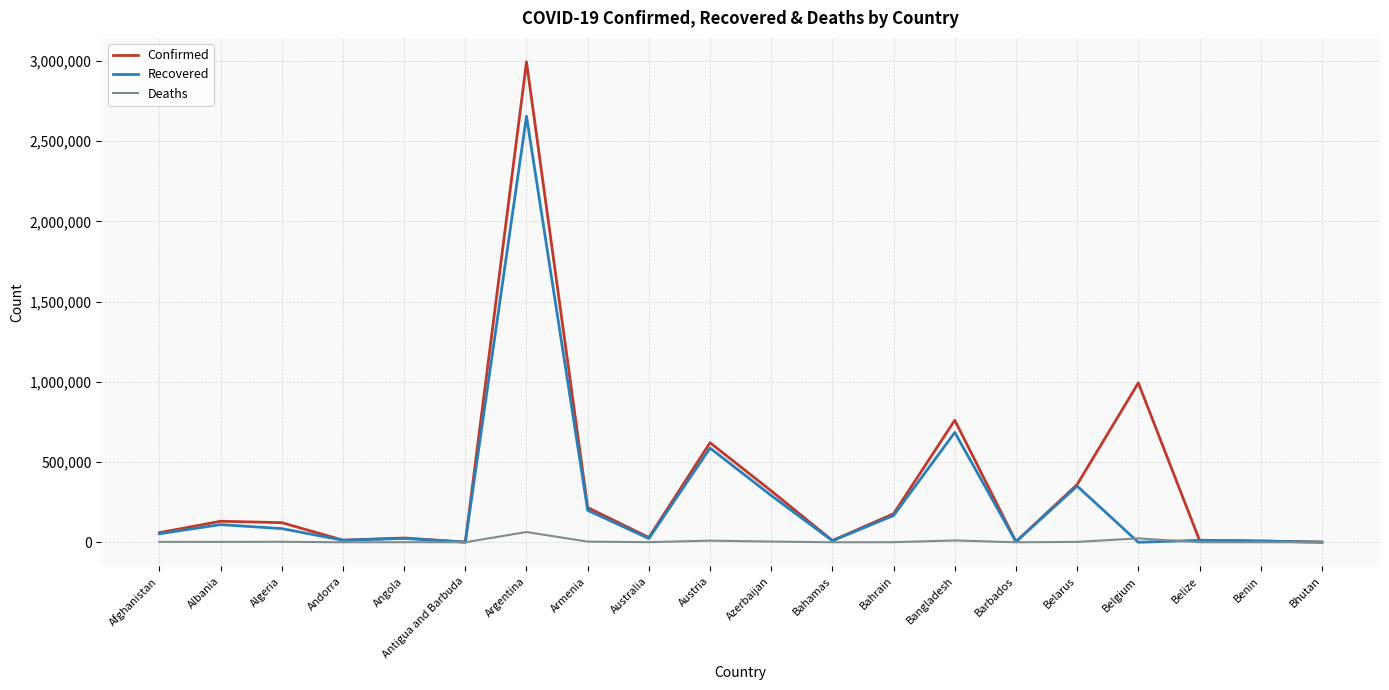

Which label corresponds to the largest value in the chart?

Argentina